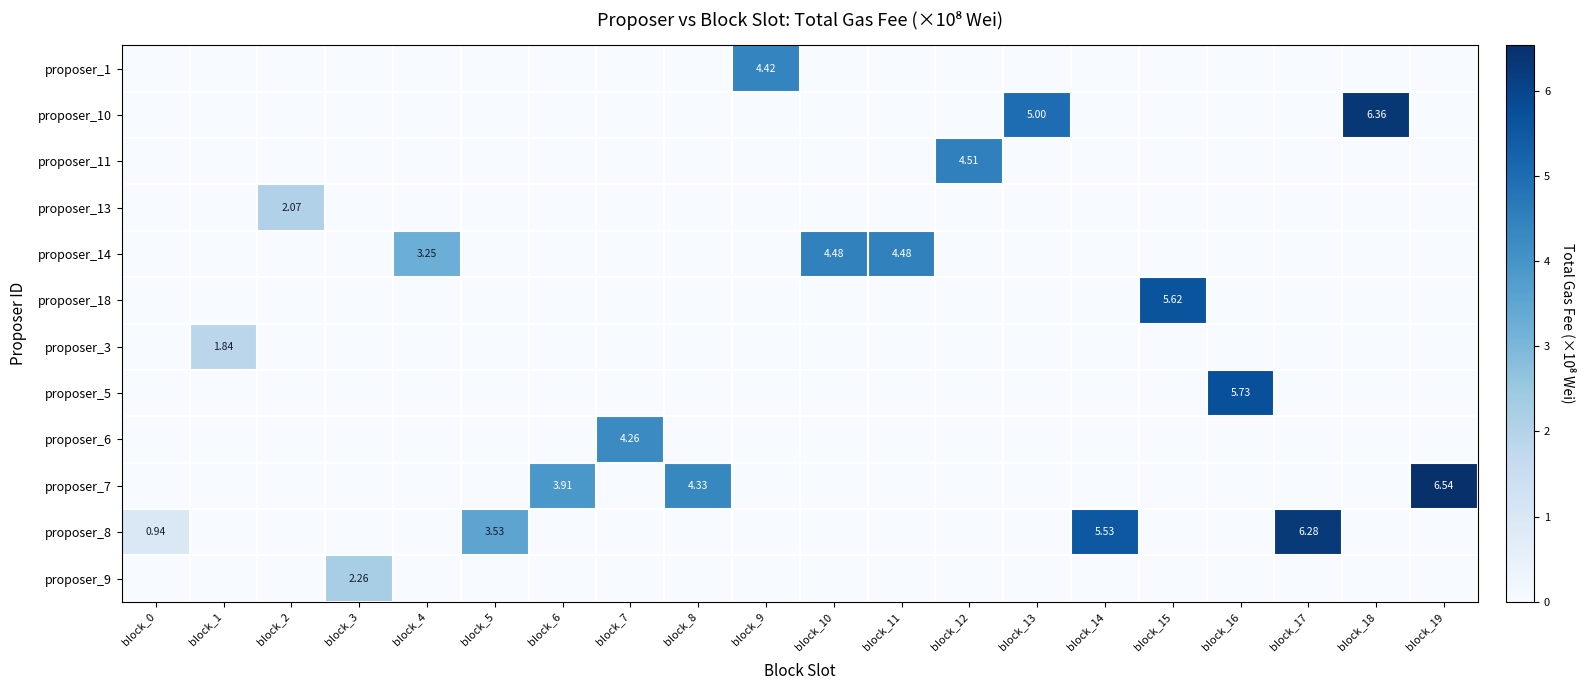

Rank the categories by row_5 value from lowest to highest.

block_0, block_1, block_2, block_3, block_4, block_5, block_6, block_7, block_8, block_9, block_10, block_11, block_12, block_13, block_14, block_16, block_17, block_18, block_19, block_15